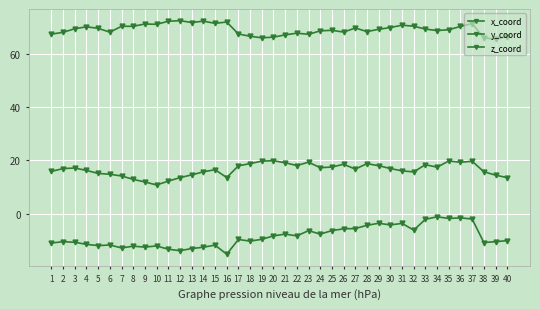

What is the minimum value for z_coord?

65.5